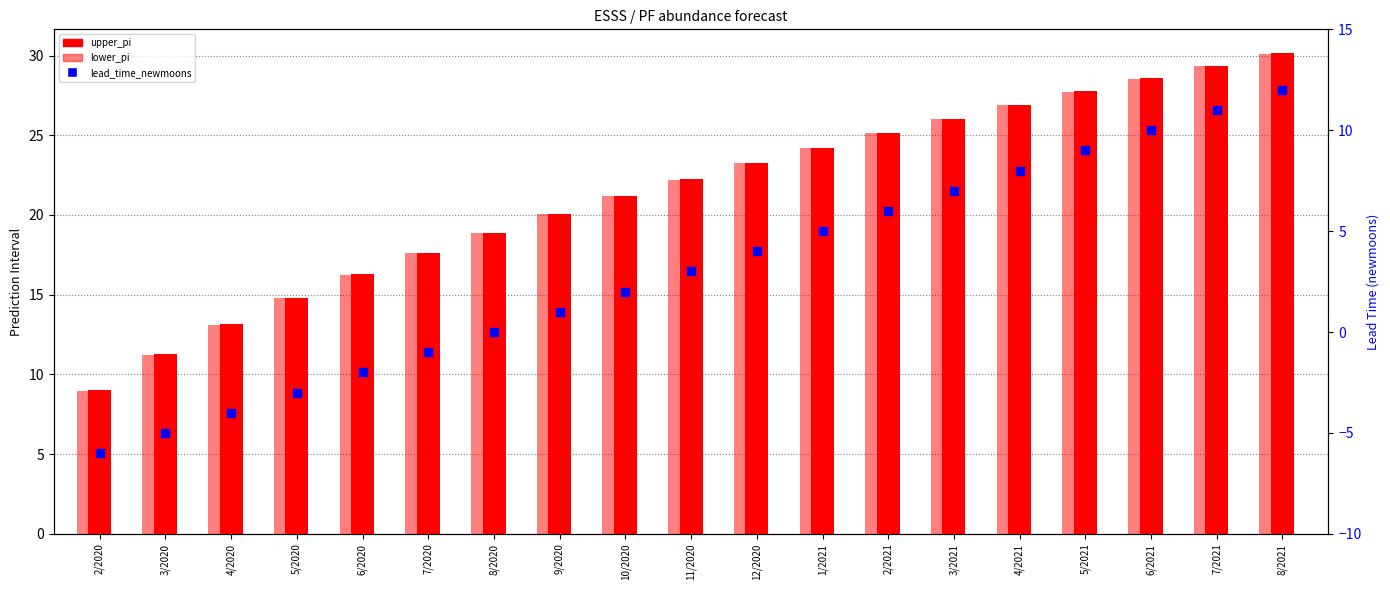

What are all the series names shown in the legend?

upper_pi, lower_pi, lead_time_newmoons